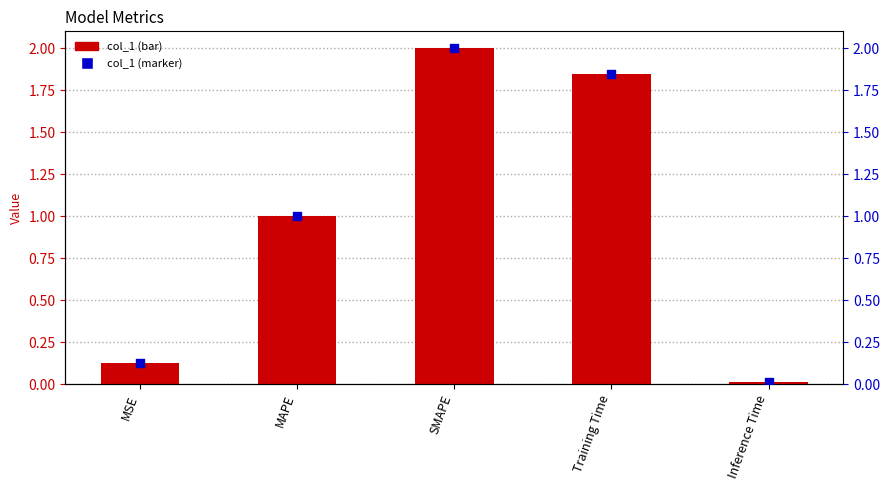

Which series reaches the minimum Y coordinate?

col_1